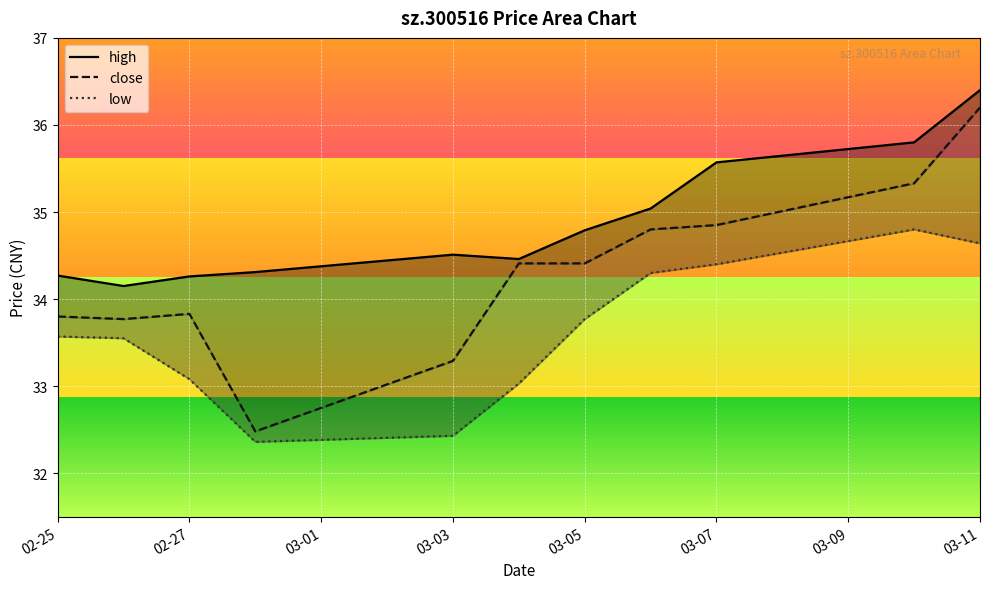

How many interior local peaks does the high series have?

1